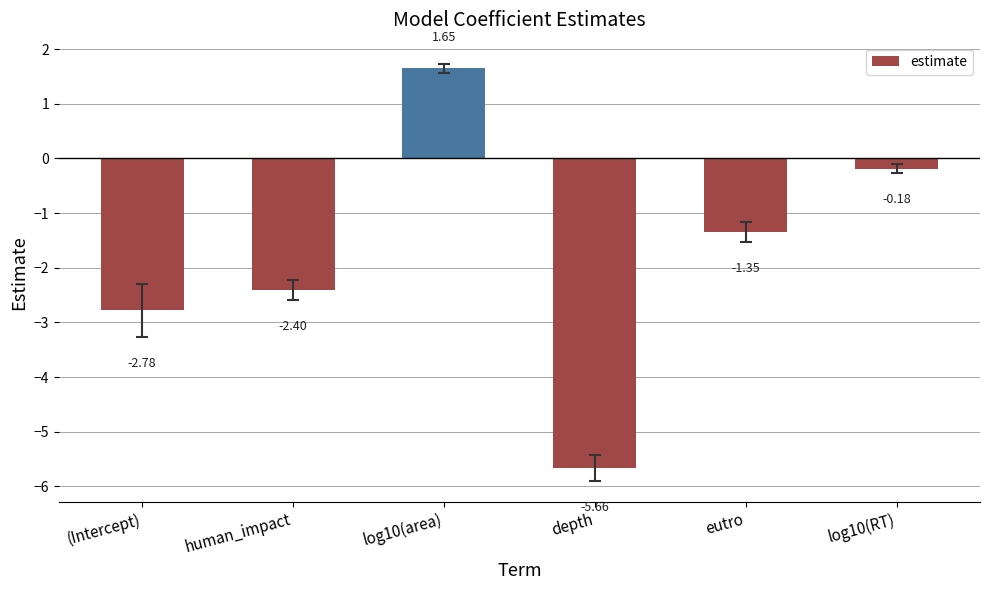

List the labels in order of value, smallest first.

depth, (Intercept), human_impact, eutro, log10(RT), log10(area)